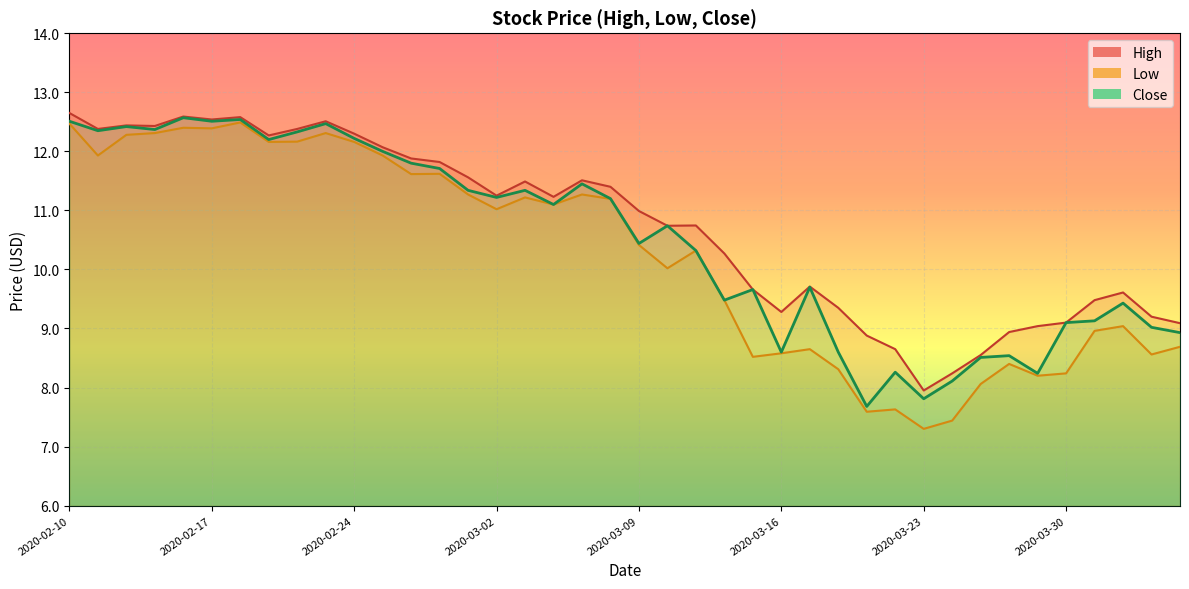

How many lines are shown in the chart?

3